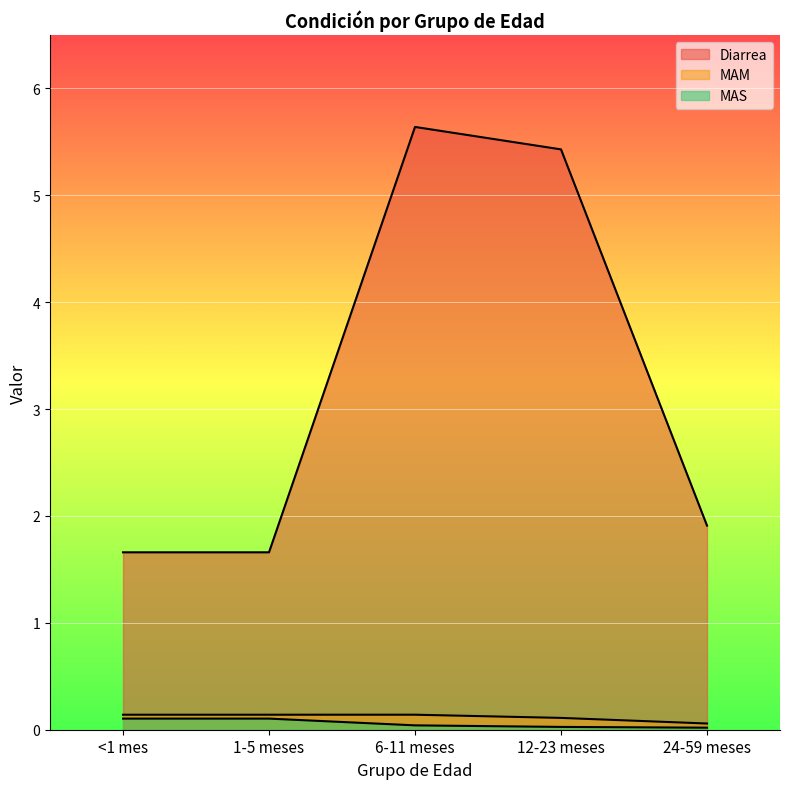

How many lines are shown in the chart?

3